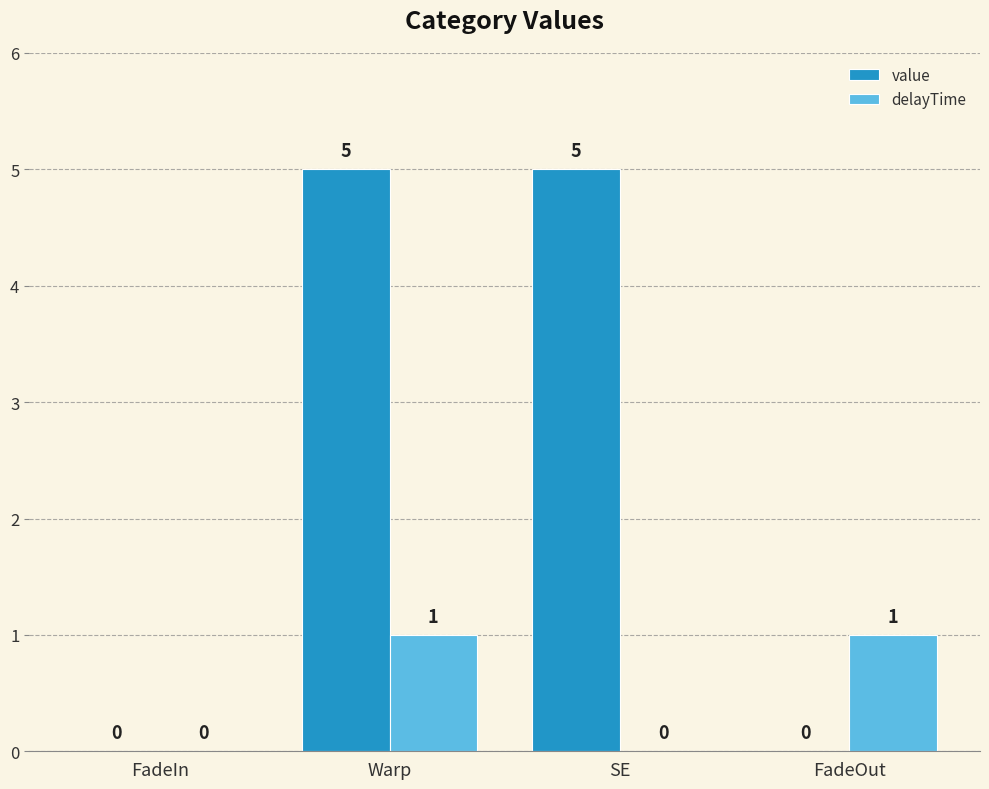

How many delayTime values are between 0 and 1?

4